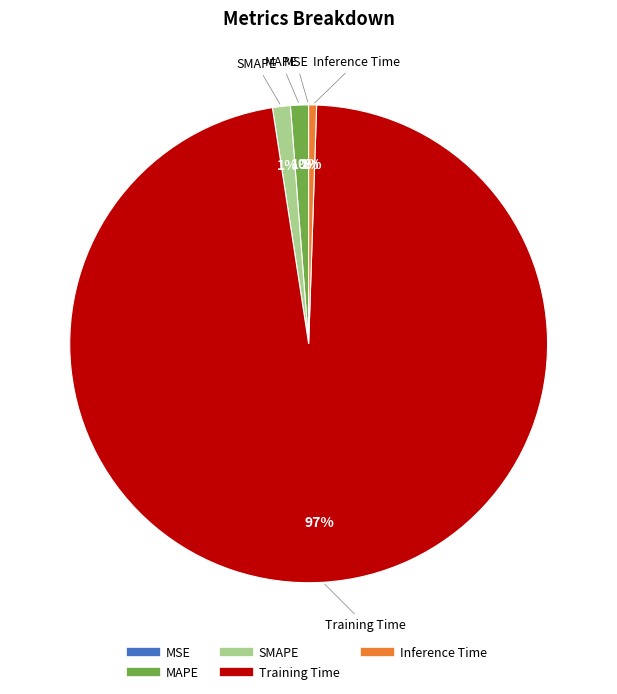

Is there a majority slice in this chart?

Yes